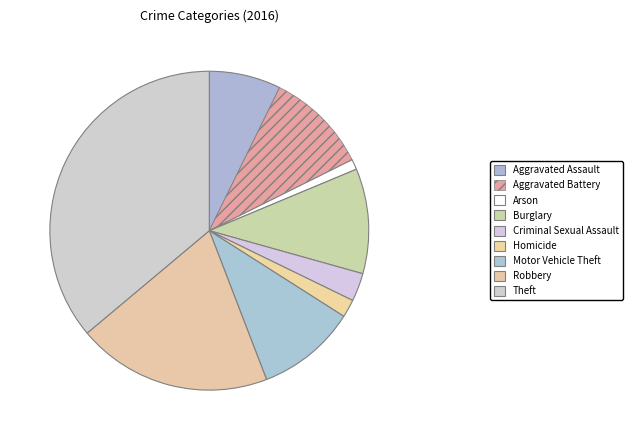

Count the number of slices in the pie.

9